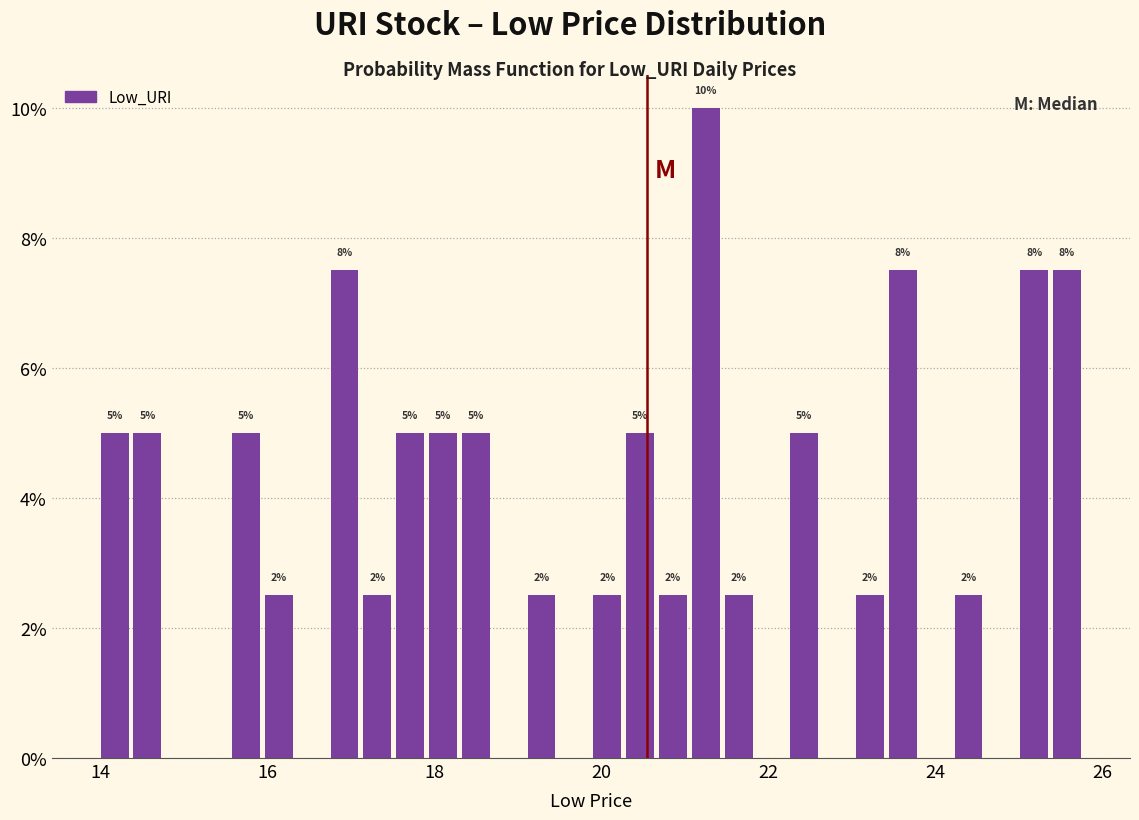

Around what value on the x-axis is the tallest bar? Give the approximate position of its centre, as read against the axis.

21.2